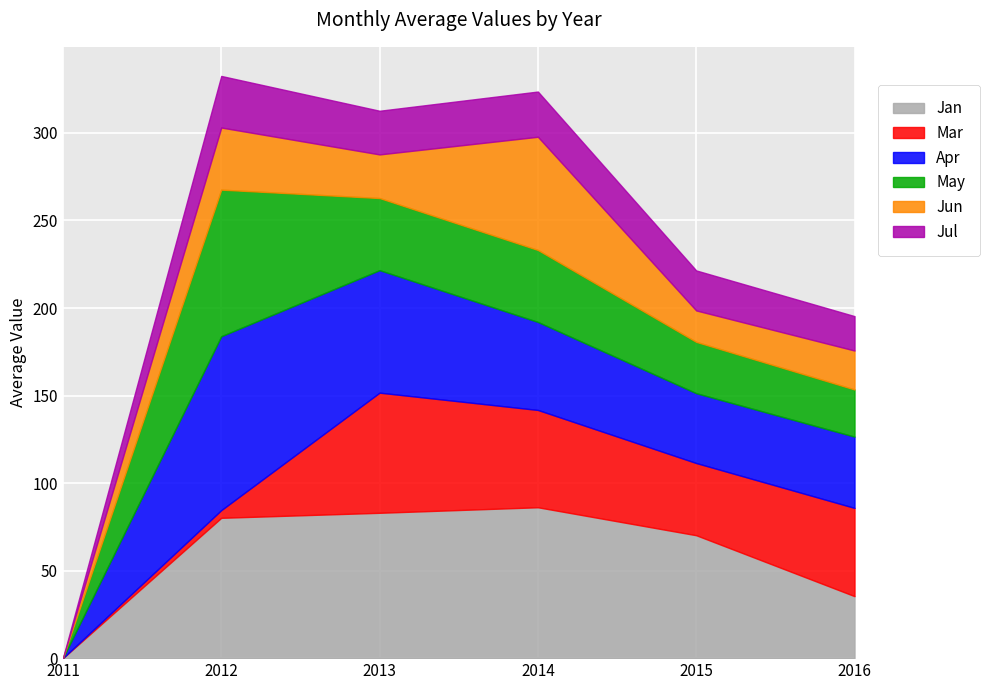

What is the difference between the maximum and minimum values in the Jan series?

86.2